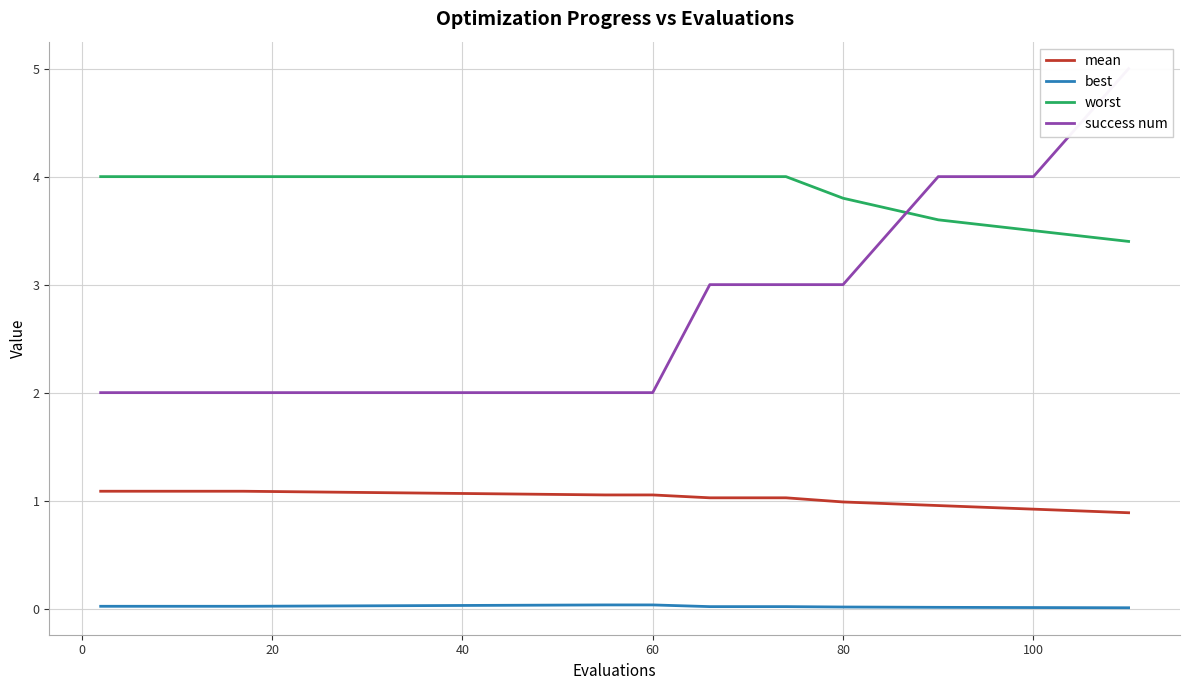

What is the maximum value for worst?

4.0